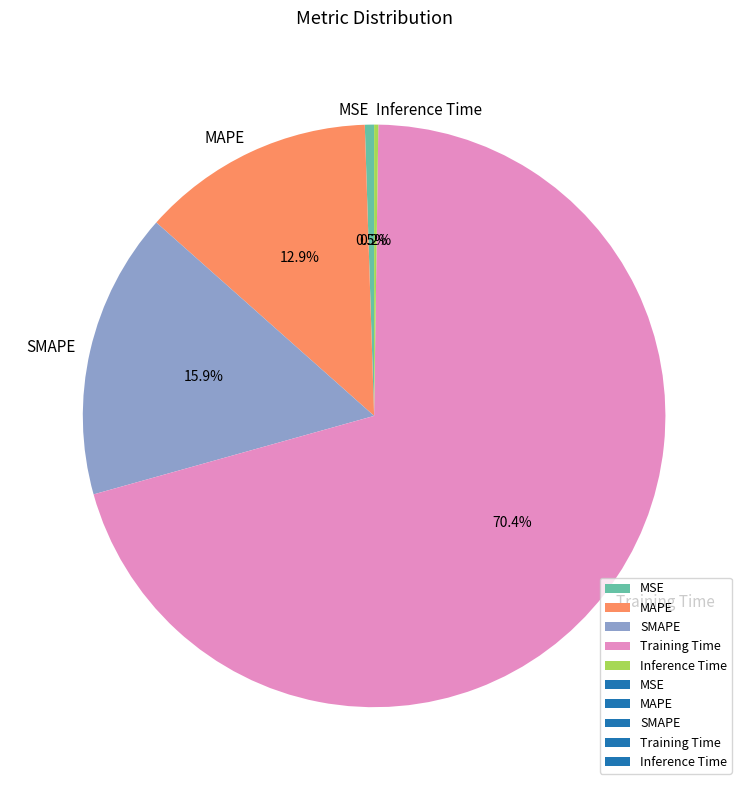

Which has a higher value, Training Time or SMAPE?

Training Time